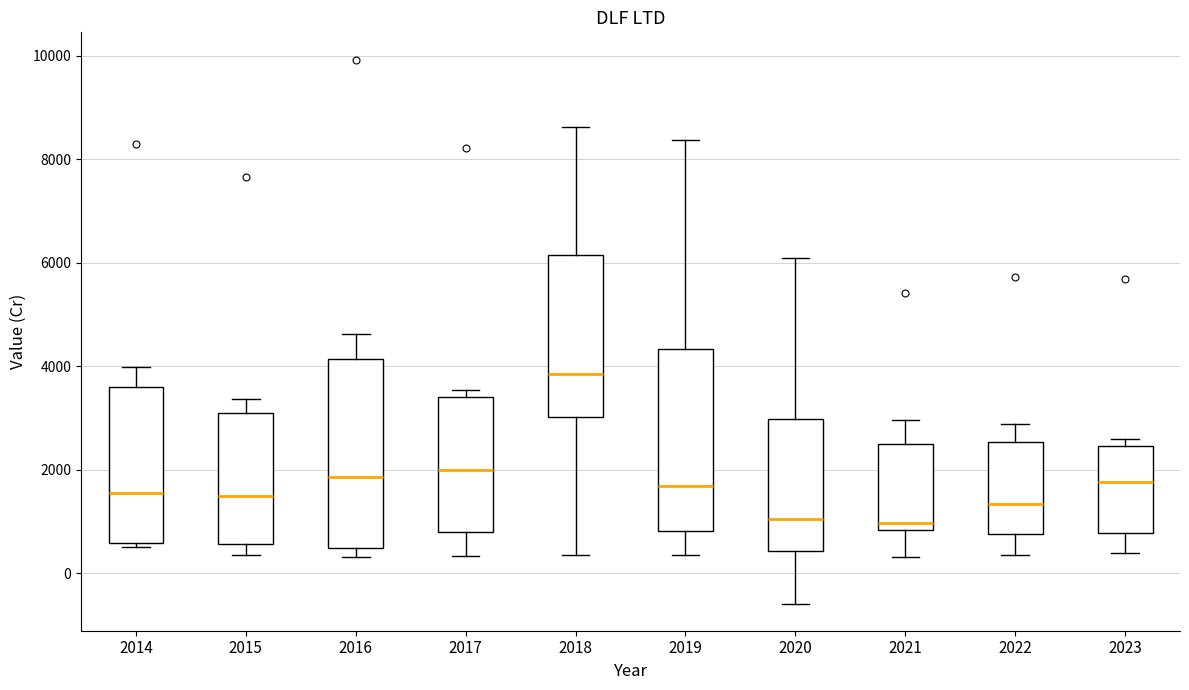

Which box's median line is the highest?

2018